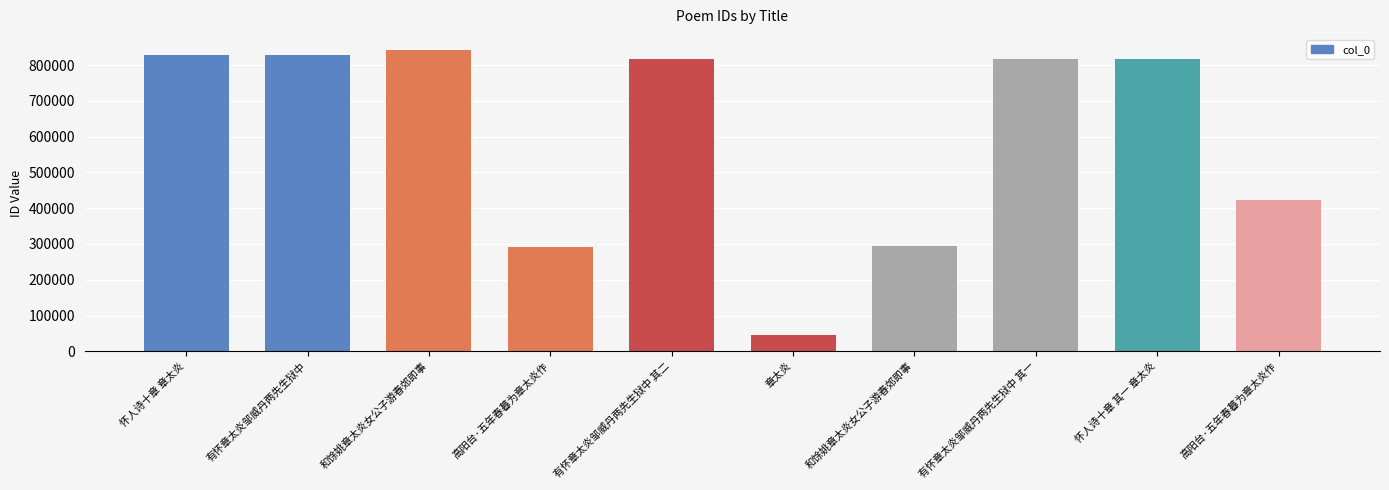

What is the greatest value displayed?

842552